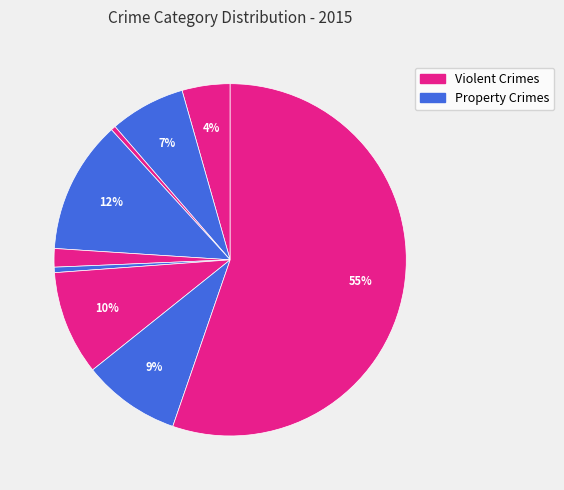

Is there a majority slice in this chart?

Yes